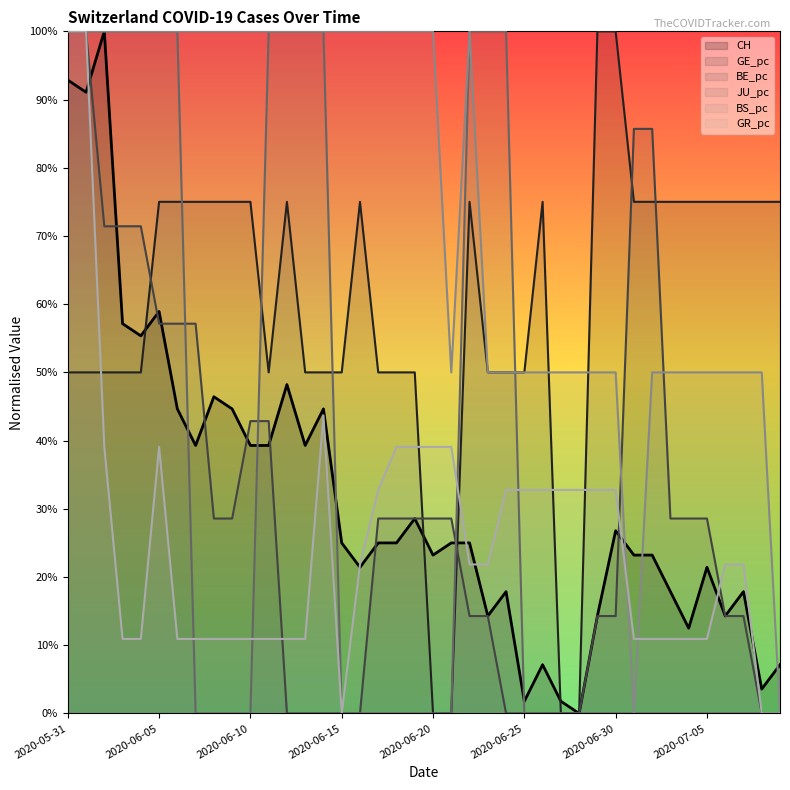

How many interior local valleys does the BS_pc series have?

2